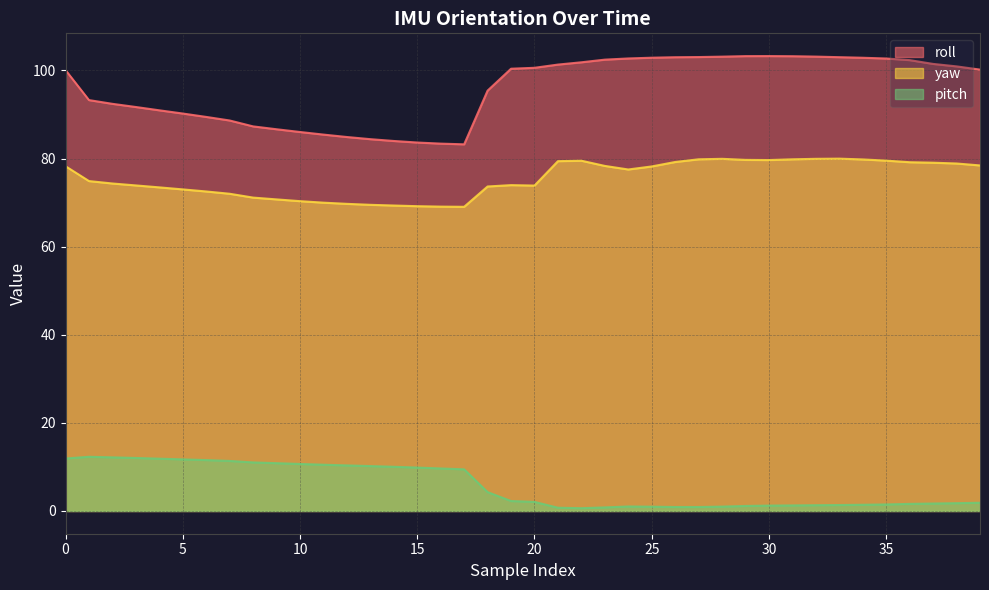

Count the number of data series in this chart.

3